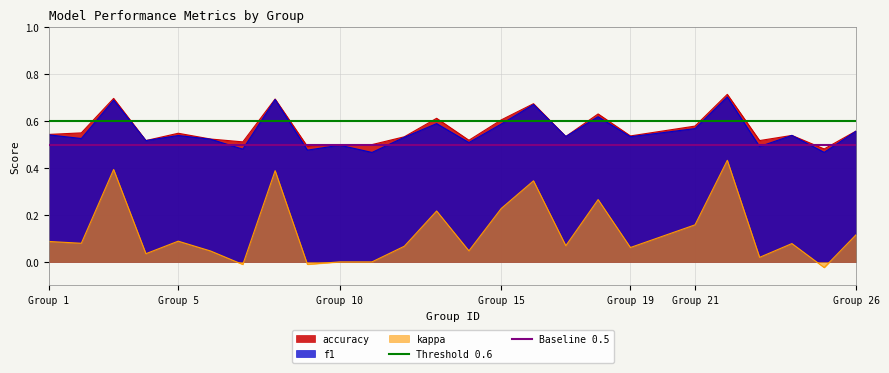

True or false: f1 and kappa cross at least once.

False